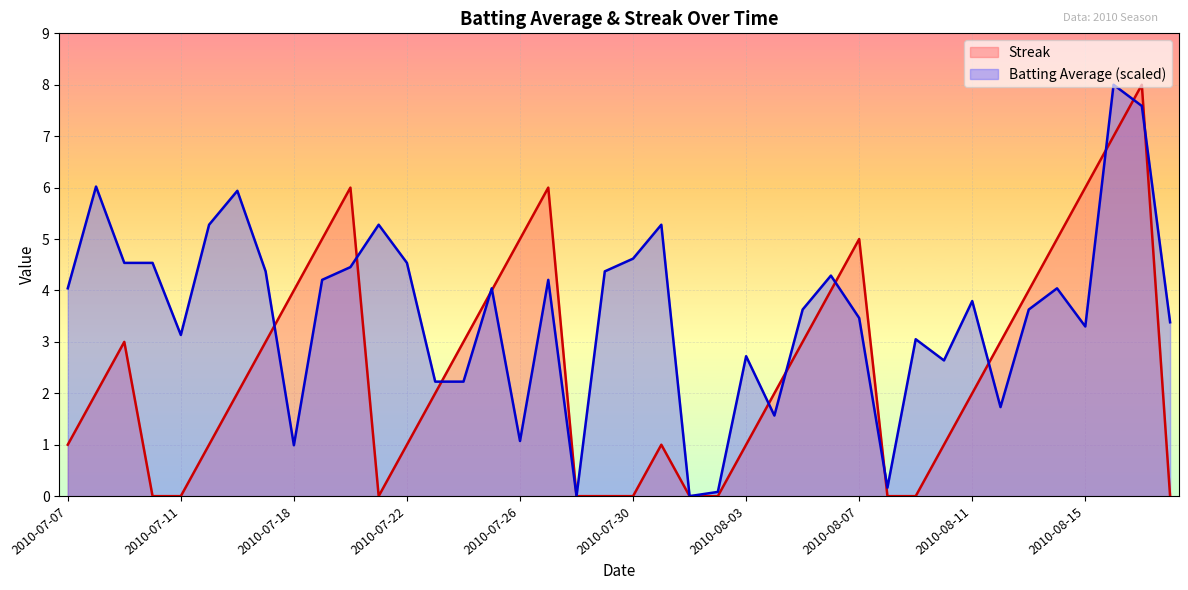

True or false: Streak and Batting Average intersect in this chart.

True